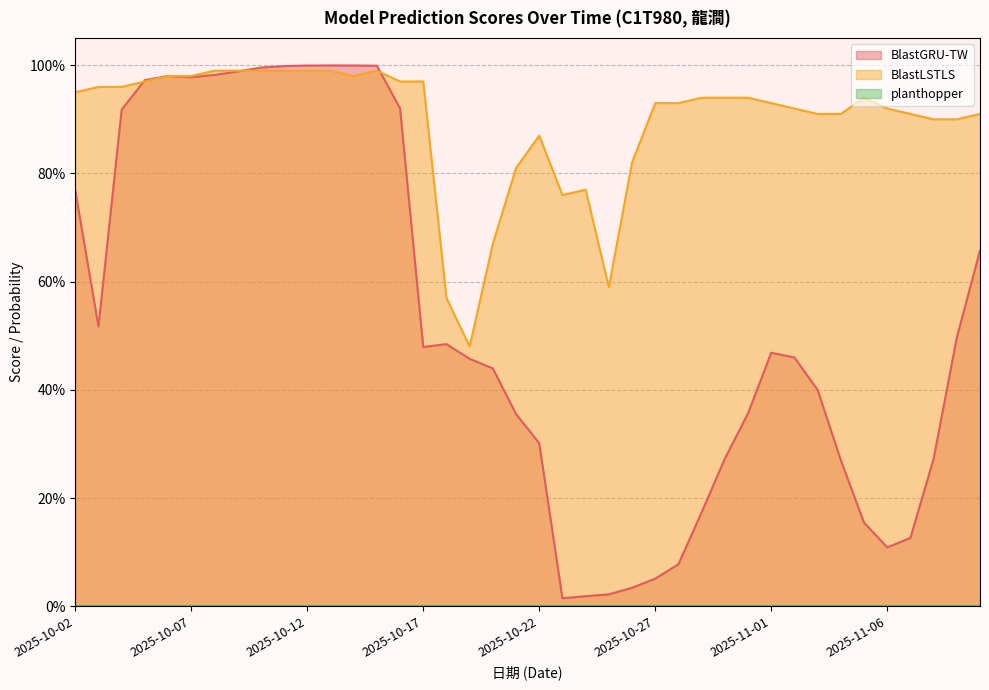

The value of BlastLSTLS at 2025-10-14 is 1.0. True or false?

True